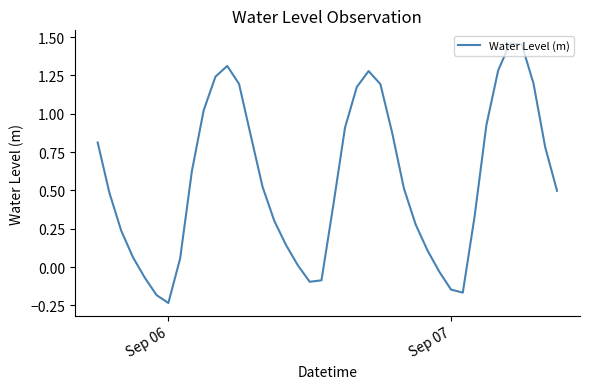

How many lines are shown in the chart?

1